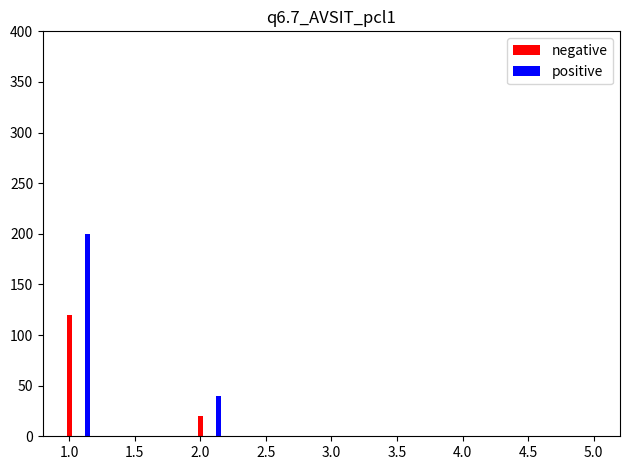

Which series has the largest total across all categories?

positive